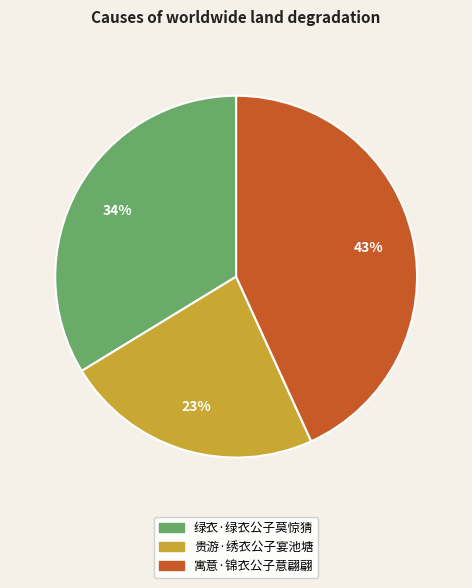

How many segments does this pie chart have?

3